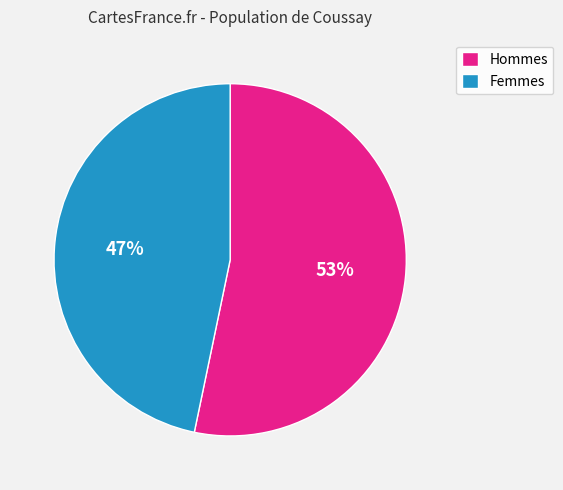

What is the smallest slice in the pie chart?

Femmes